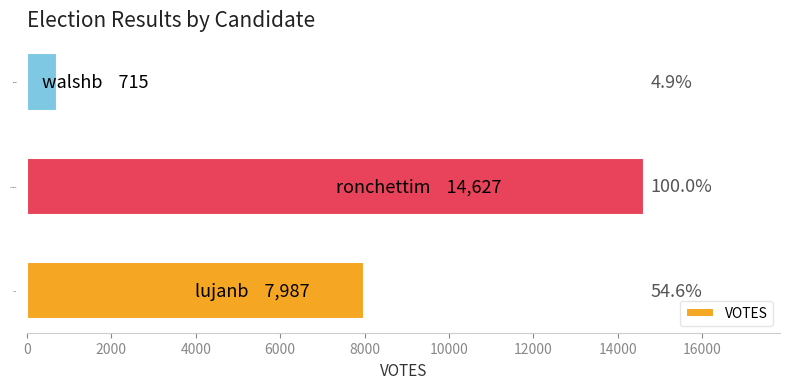

What is the smallest value displayed?

715